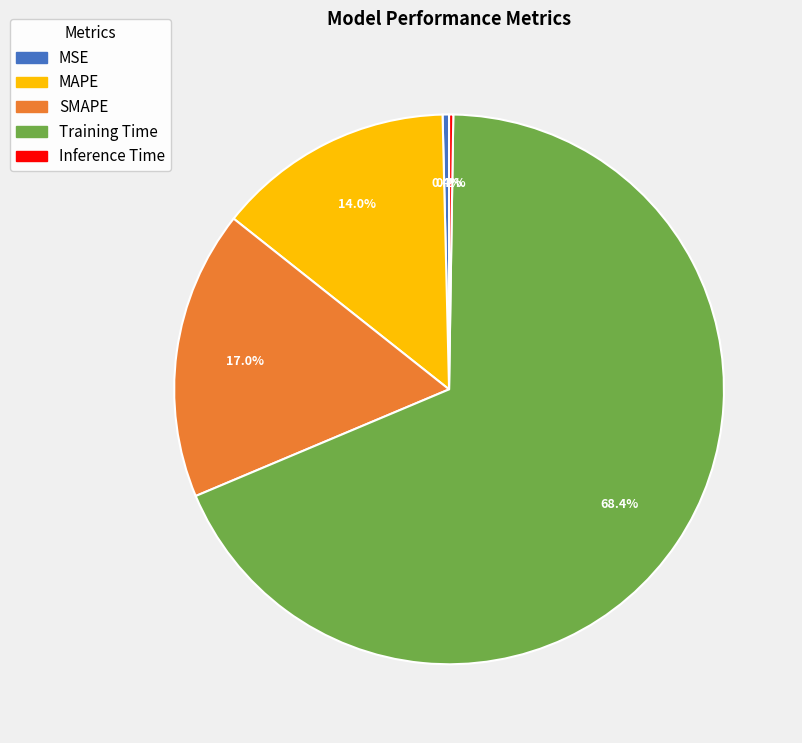

Combined, do MSE and MAPE account for over 50%?

No